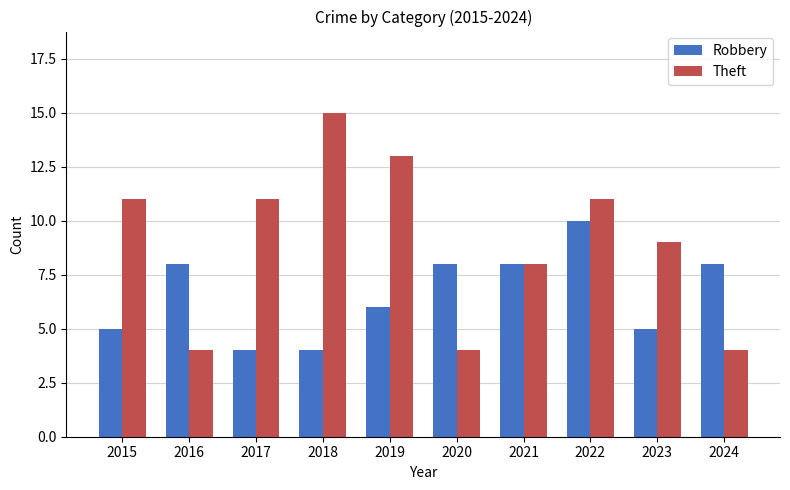

Reading right to left, what are all the values shown in this chart?

Robbery: 8	5	10	8	8	6	4	4	8	5
Theft: 4	9	11	8	4	13	15	11	4	11